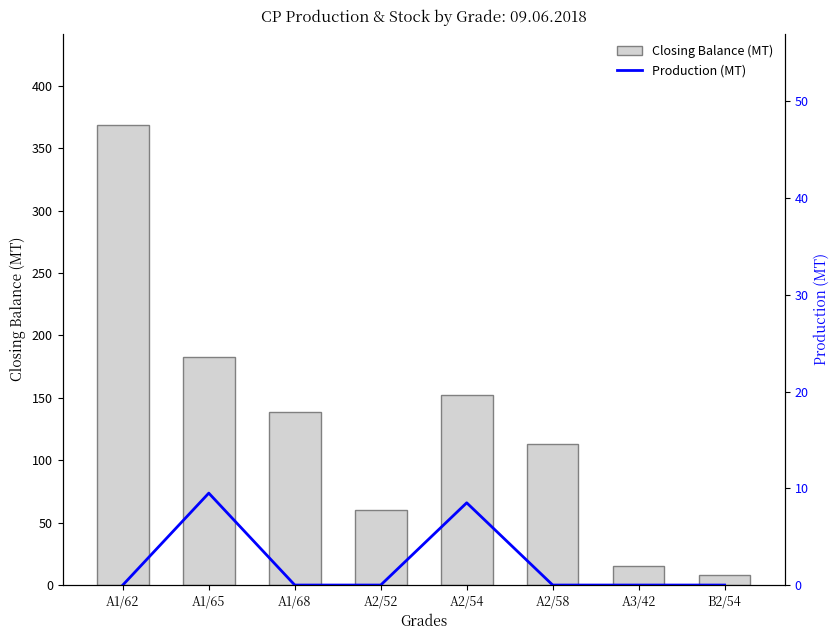

True or false: Production (MT) has a value of -5.8 at B2/54.

False